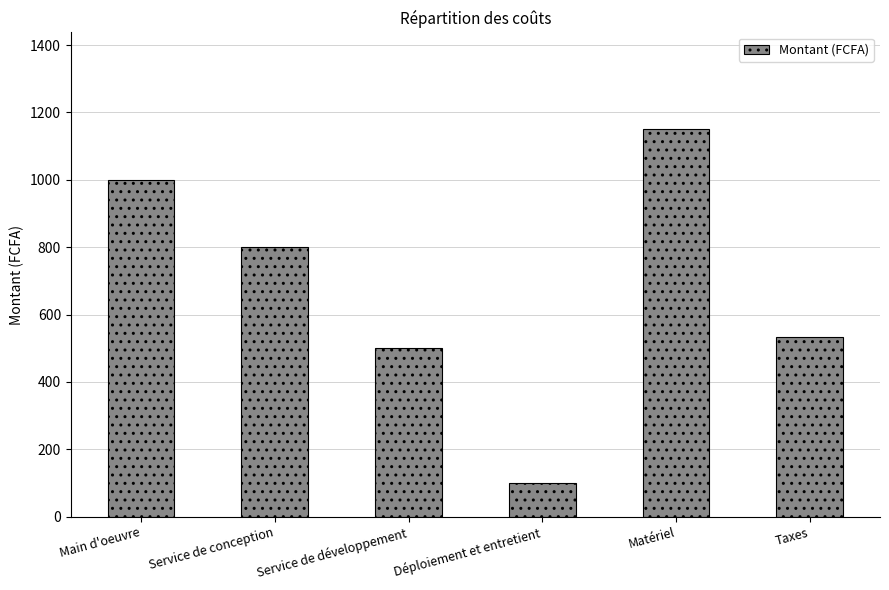

Reading left to right, what are all the values shown in this chart?

Main d'oeuvre=1000.0	Service de conception=800.0	Service de développement=500.0	Déploiement et entretient=100.0	Matériel=1150.0	Taxes=532.5